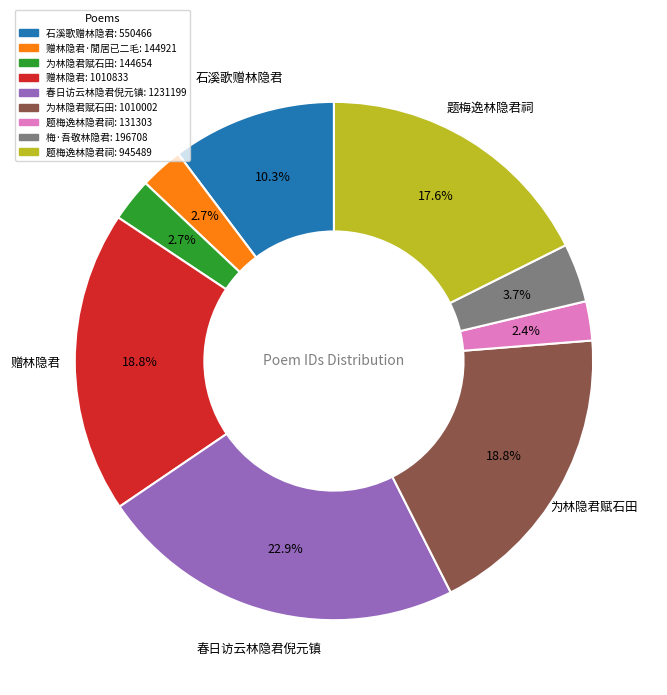

Is there any slice that represents more than half of the pie?

No